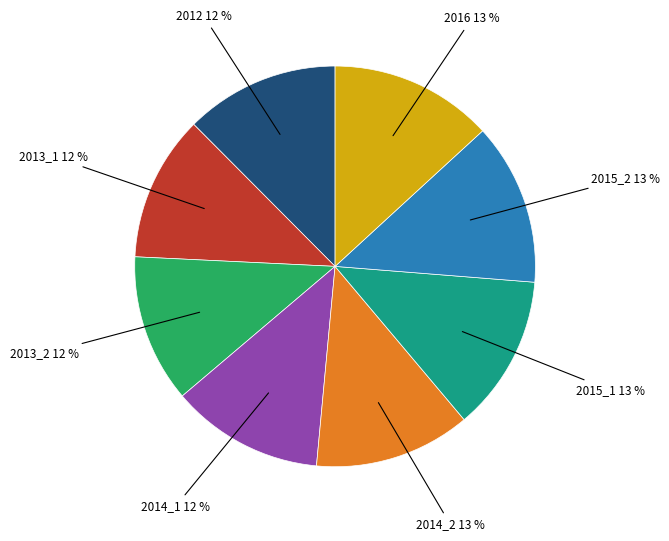

Is there any slice that represents more than half of the pie?

No